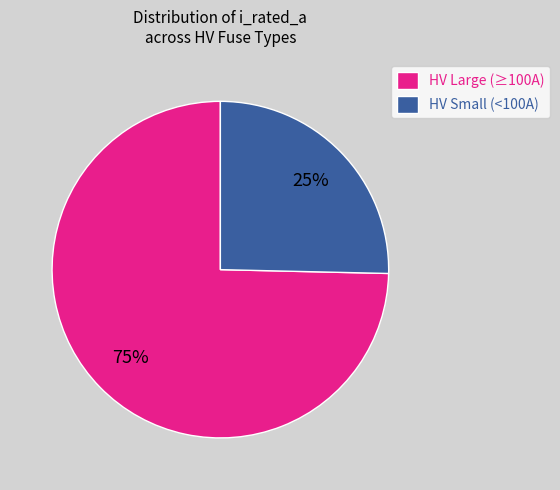

Combined, do HV Small (<100A) and HV Large (≥100A) account for over 50%?

Yes